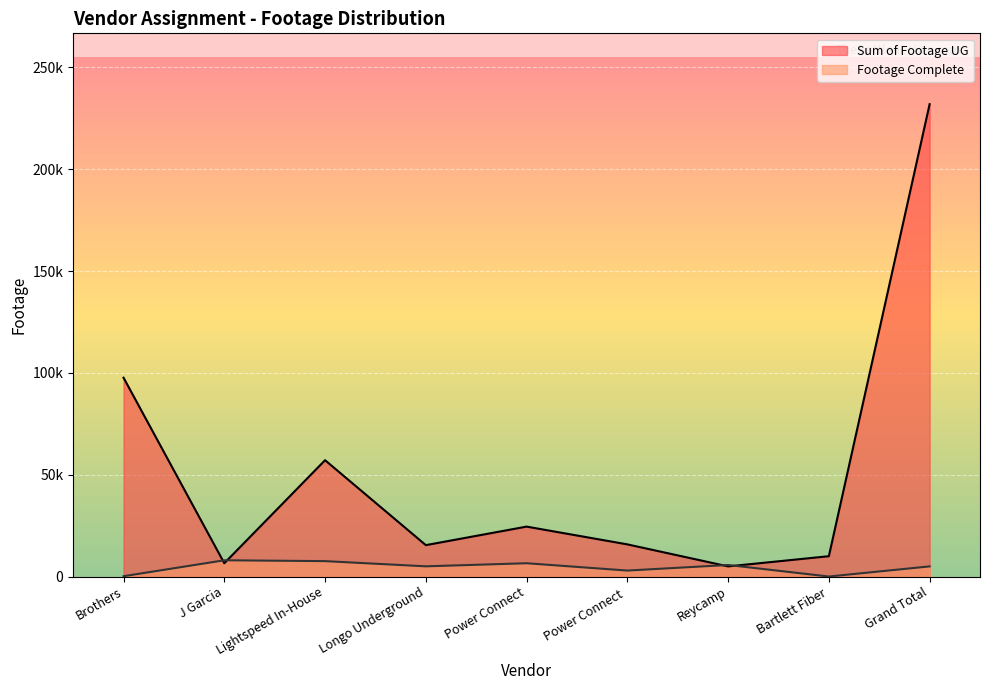

What is the spread (max minus min) of values at Bartlett Fiber?

9984